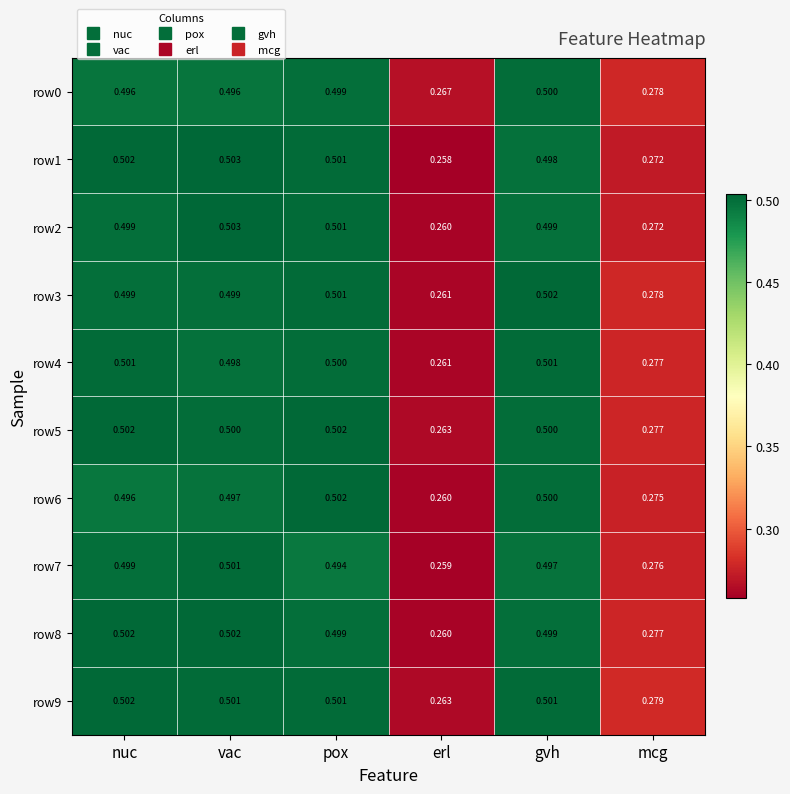

At which category does the chart reach its minimum across all series?

erl